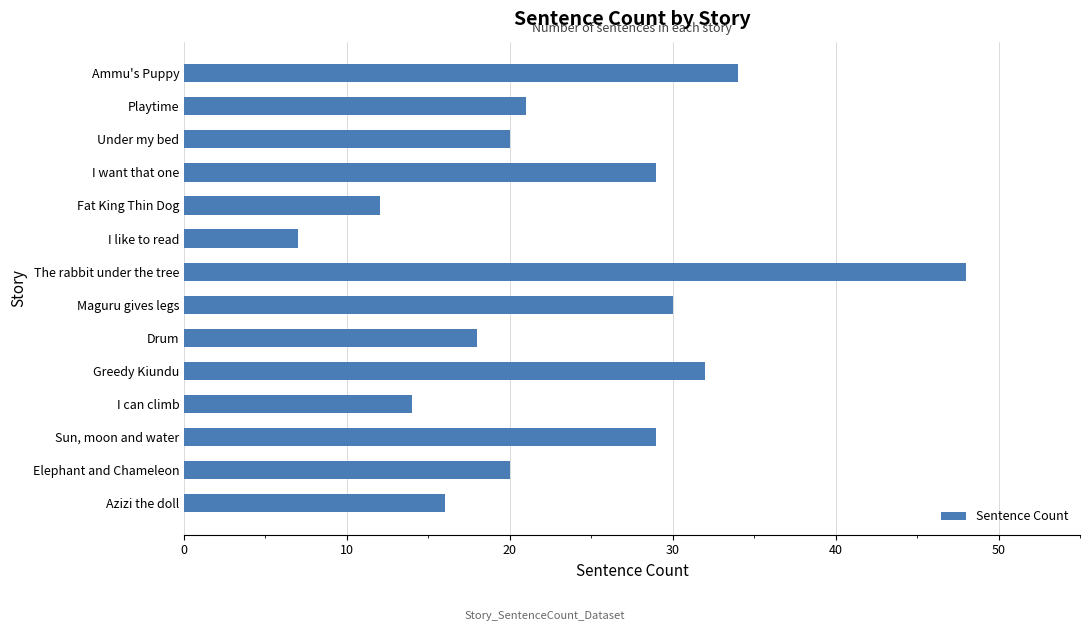

Does the chart contain stacked bars?

No